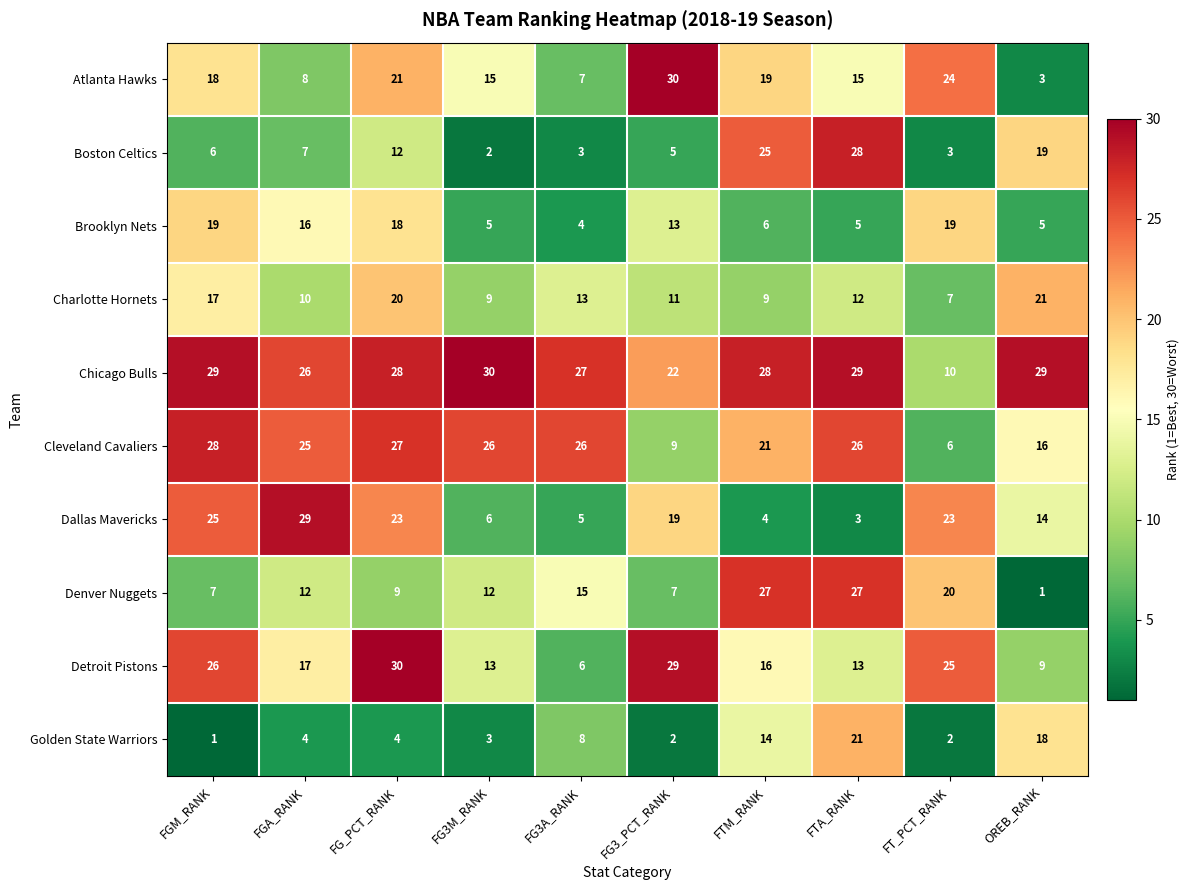

Which series has the largest total across all categories?

Chicago Bulls